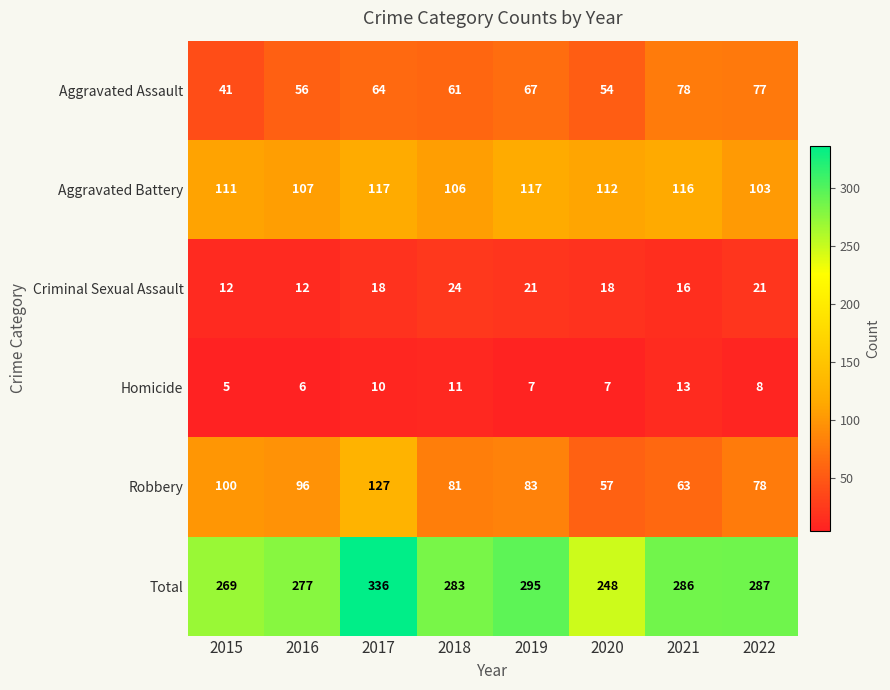

Is it true that Robbery equals 176 at 2017?

False